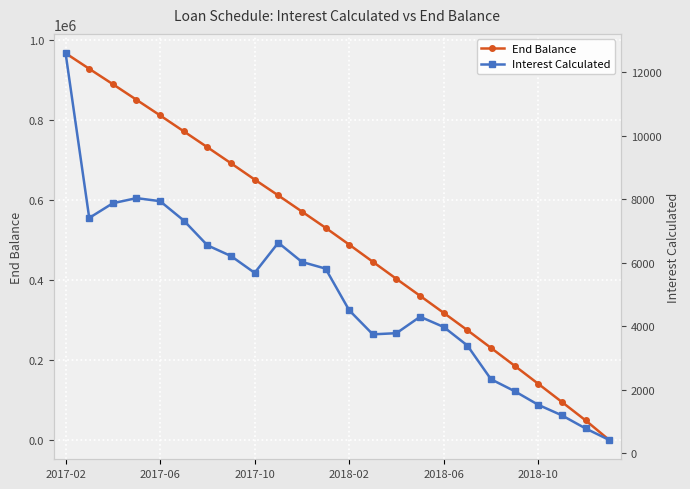

Where does the End Balance series first go above 530120?

2017-02